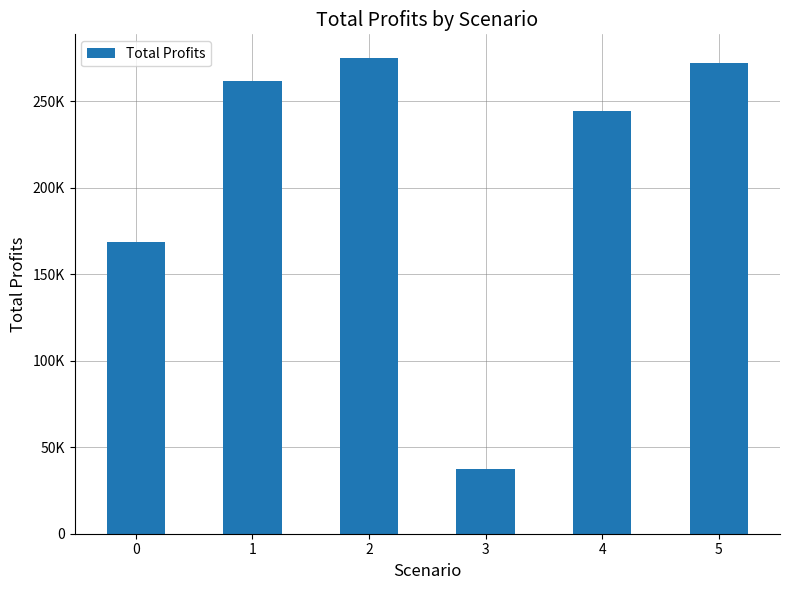

The chart shows a value of 429265.1 at 5. True or false?

False